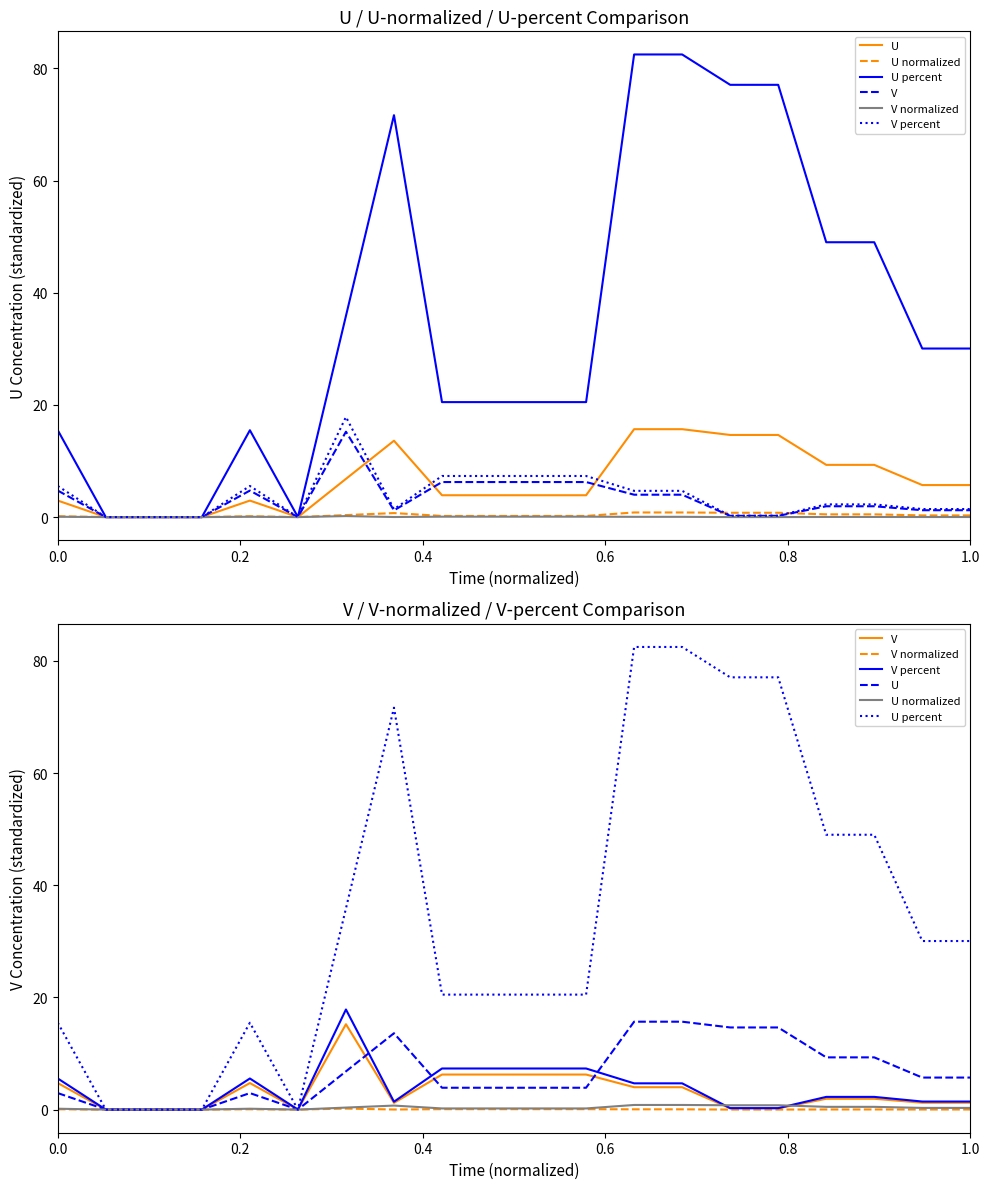

What is the greatest value displayed?

82.5